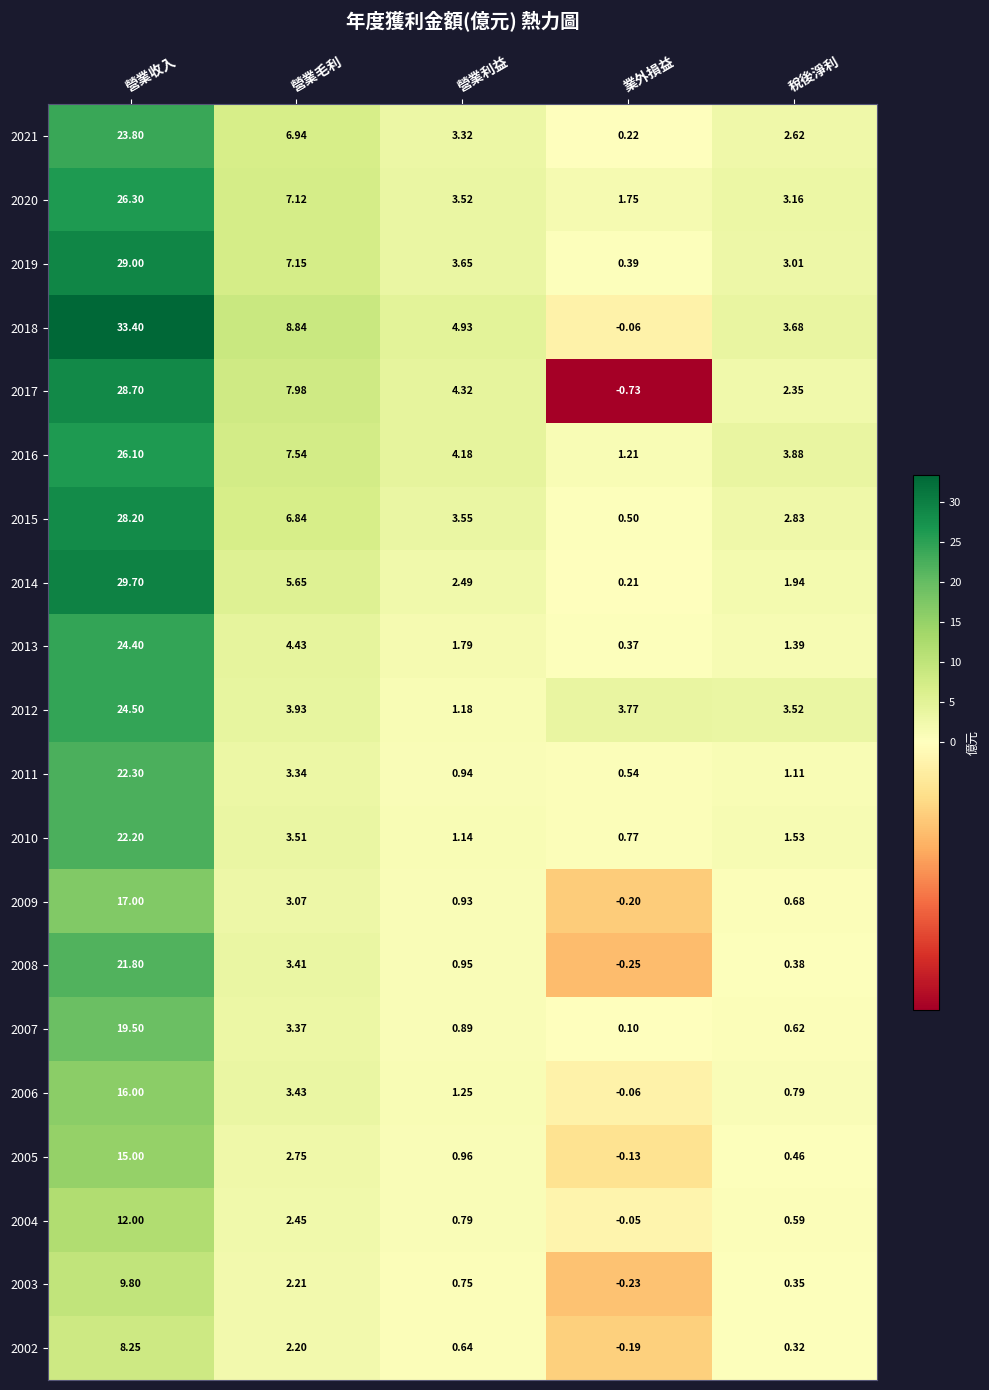

Which series changed the most between 營業毛利 and 稅後淨利?

2017